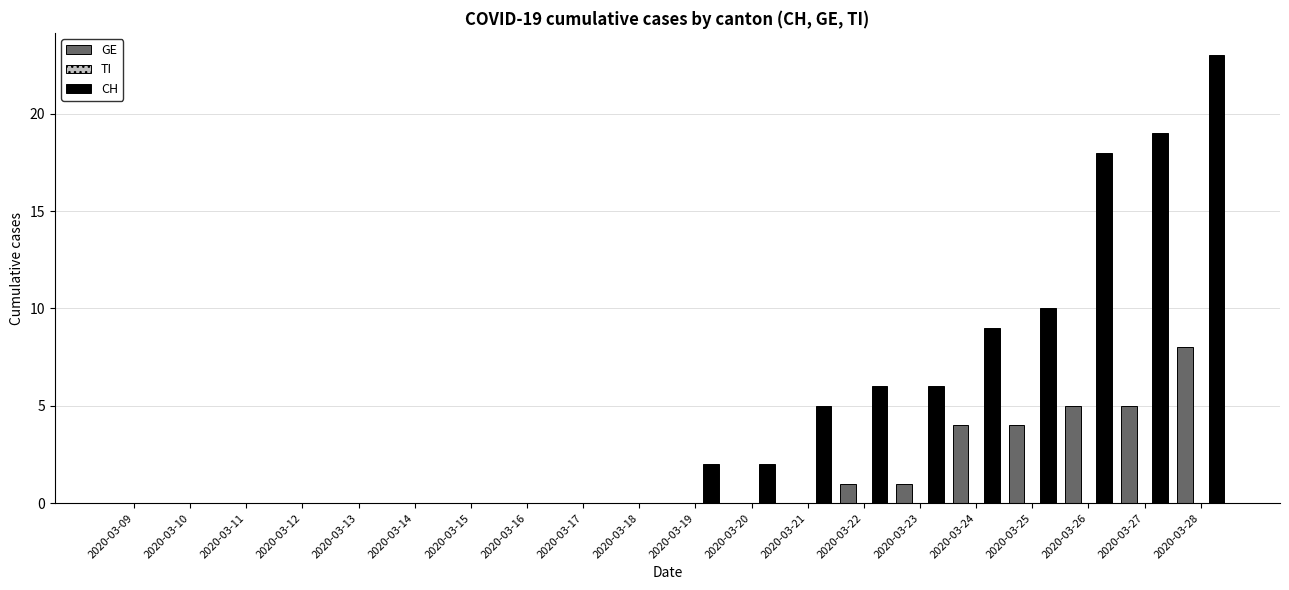

Between 2020-03-12 and 2020-03-26, which series saw the biggest shift?

CH